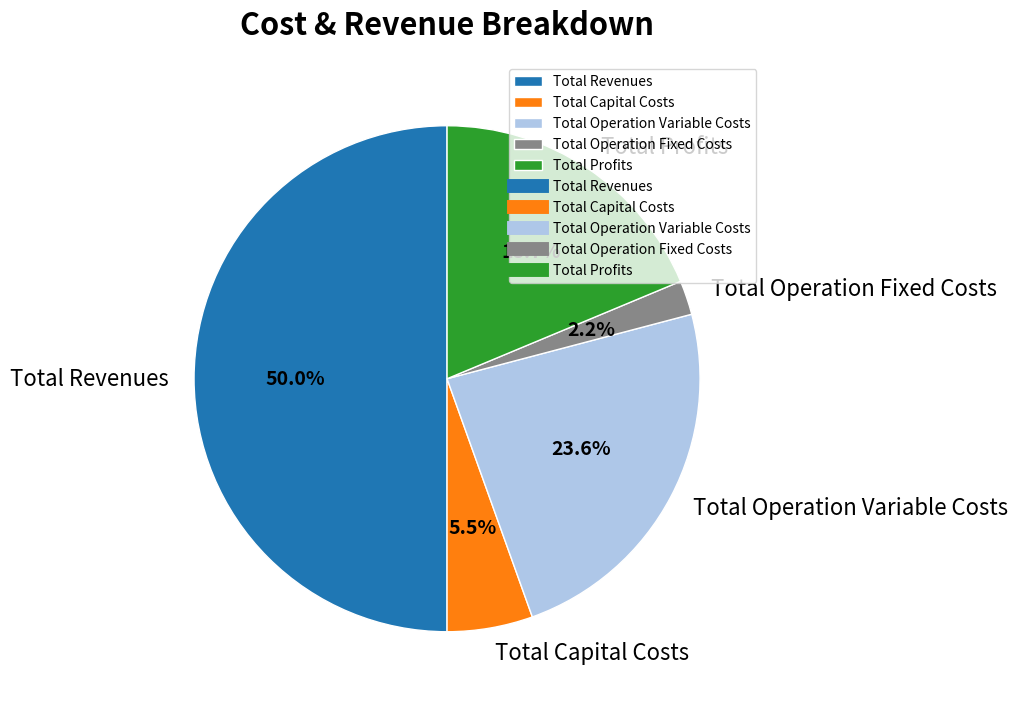

Rank the categories by value from lowest to highest.

Total Operation Fixed Costs, Total Capital Costs, Total Profits, Total Operation Variable Costs, Total Revenues